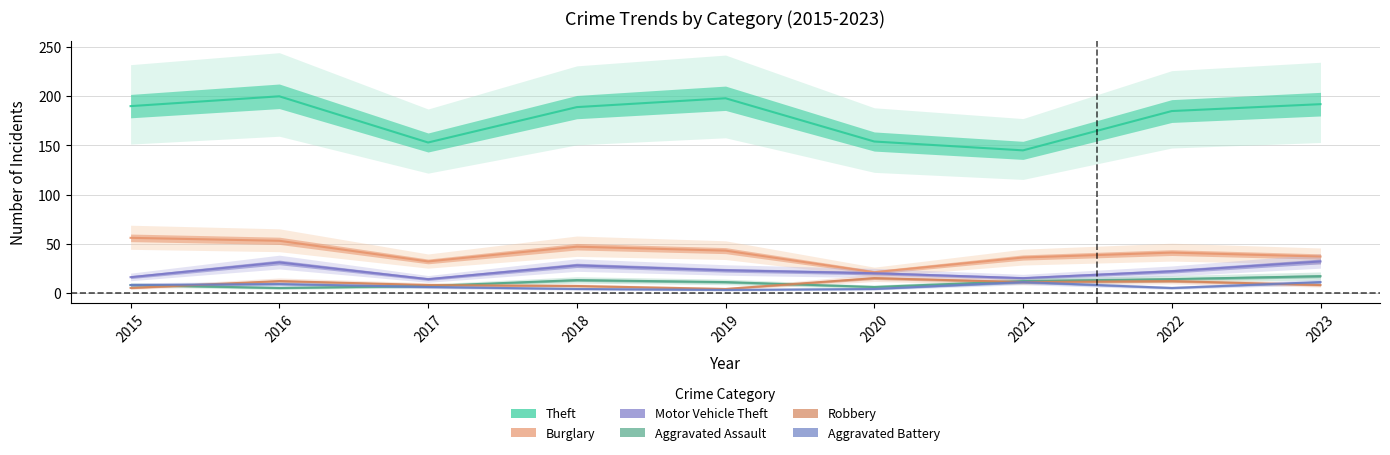

At which category is the sum across all series the highest?

2016